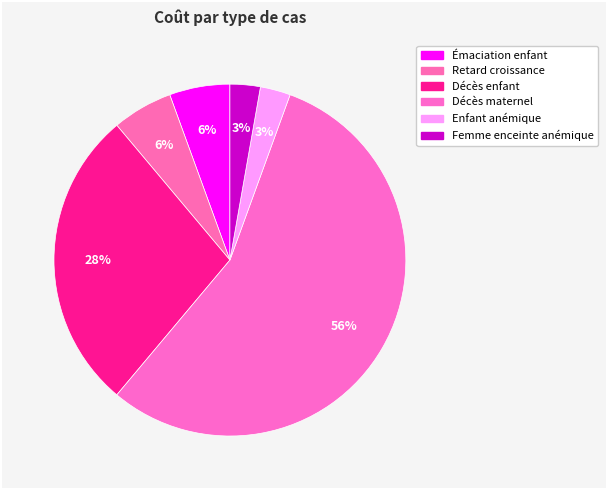

Count the number of slices in the pie.

6